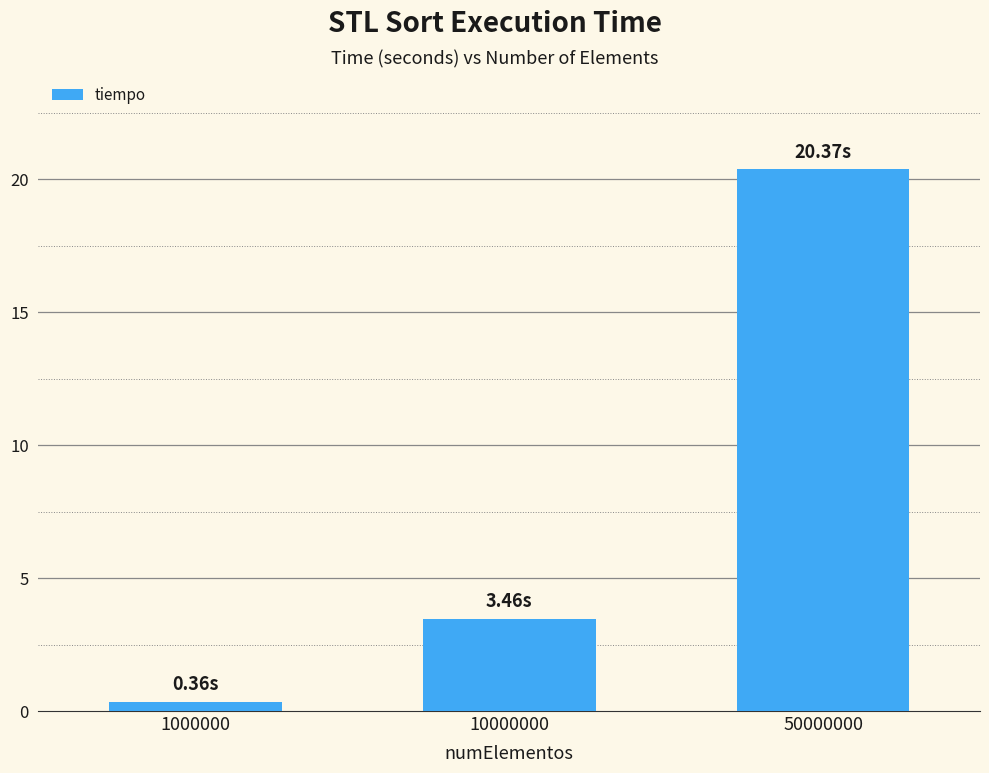

Are the bars grouped side by side (vs. stacked)?

No